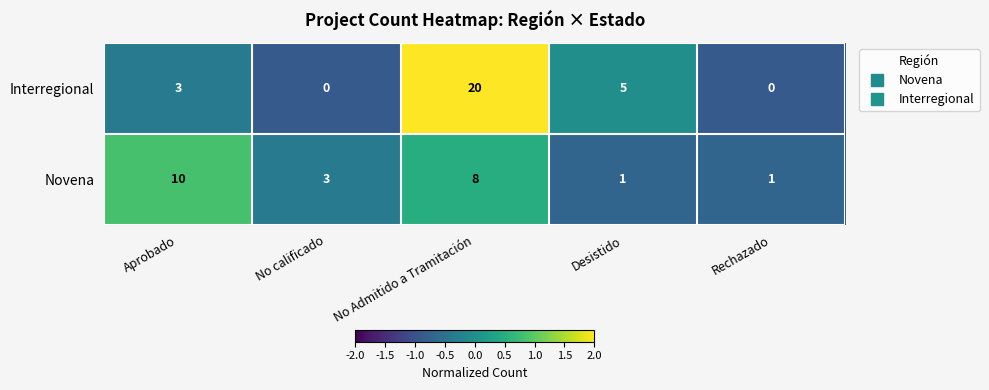

At which category is the sum across all series the highest?

No Admitido a Tramitación